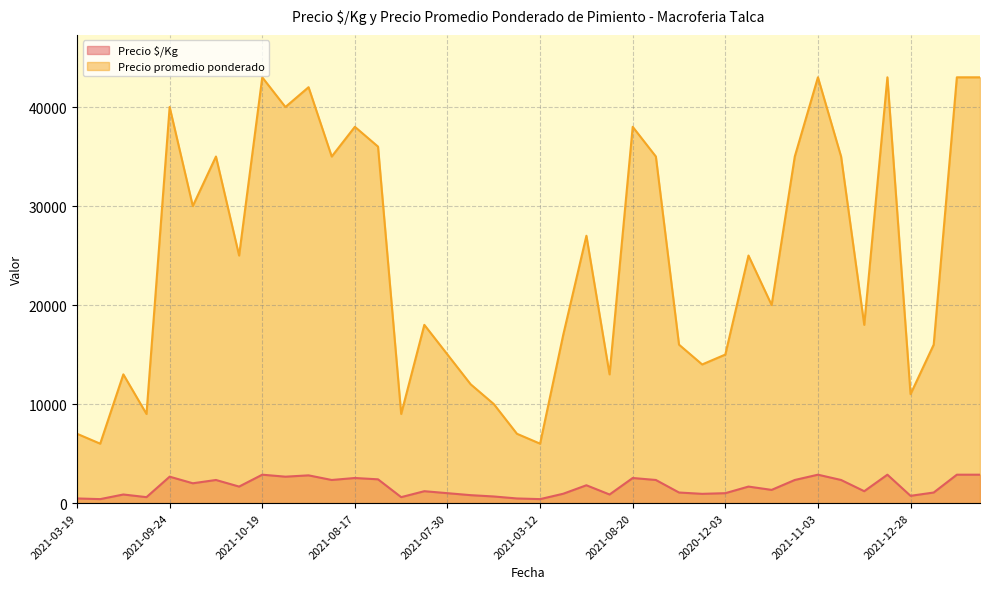

How many lines are shown in the chart?

2